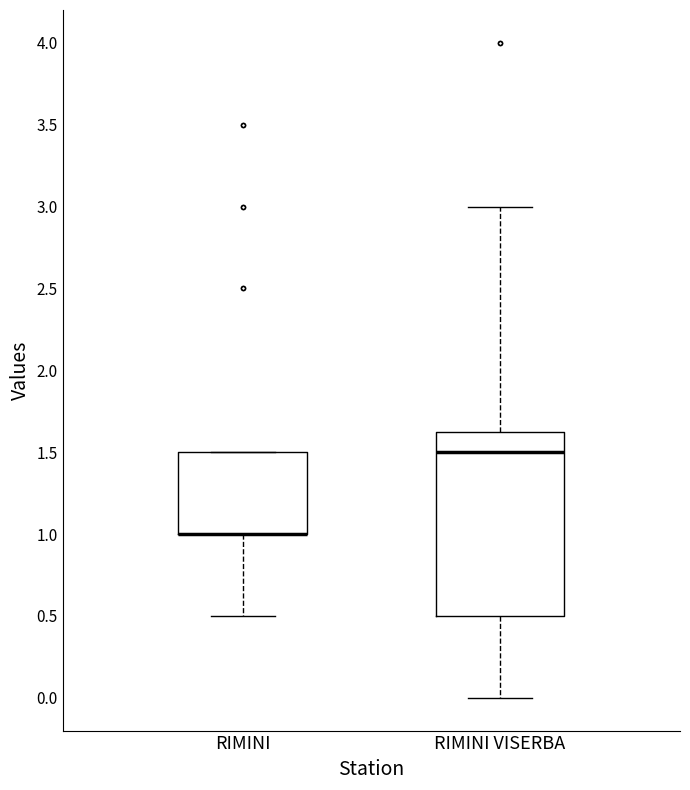

Comparing the boxes themselves (not the whiskers), which one is the tallest?

RIMINI VISERBA